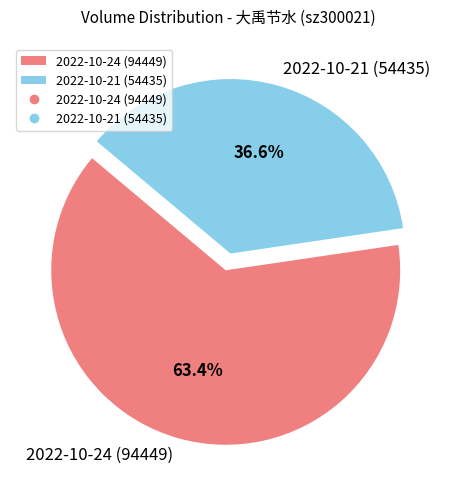

Approximately how many times larger is the value at 2022-10-24 (94449) compared to 2022-10-21 (54435)?

1.7